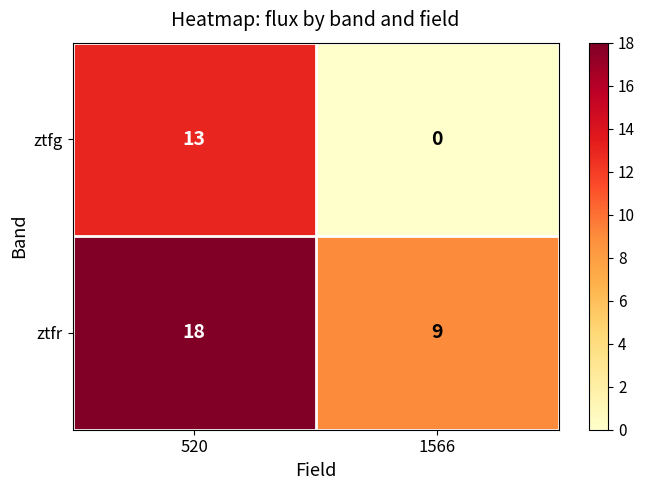

Between 520 and 1566, which series saw the biggest shift?

ztfg